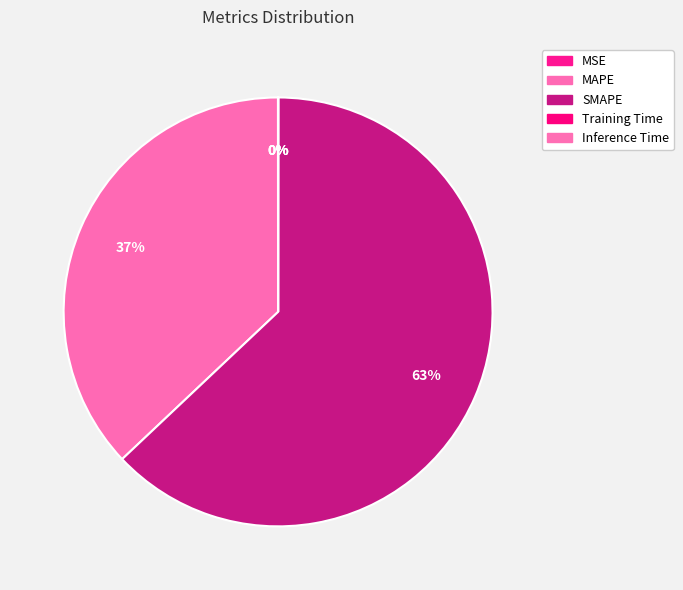

Is it true that Inference Time is 0% of the pie?

True